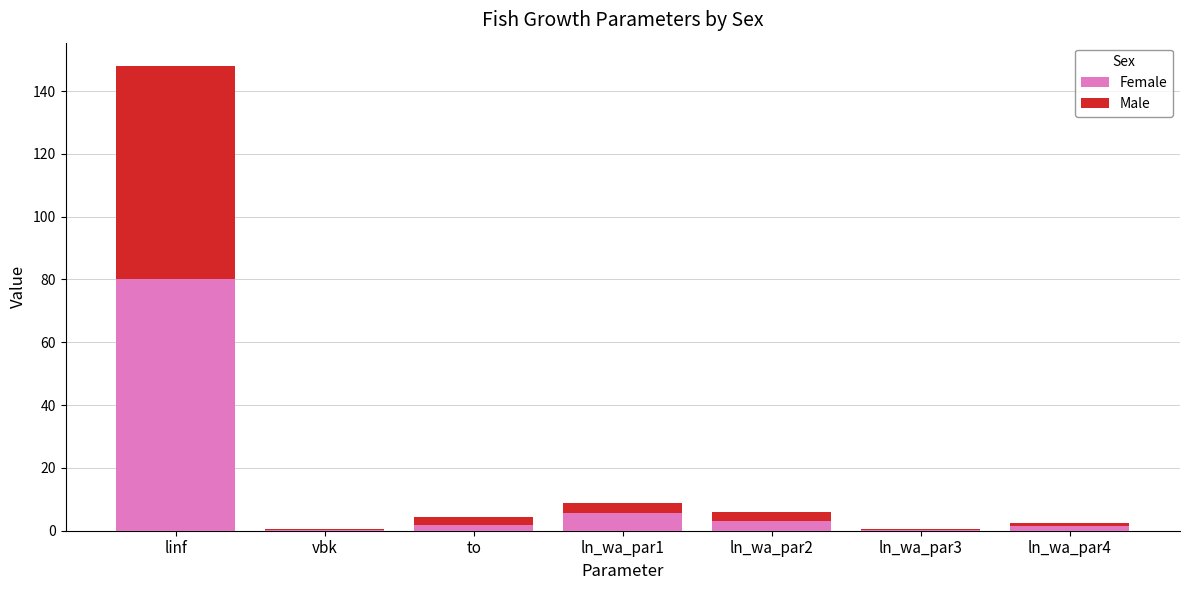

What is the sum of all Female values?

92.8